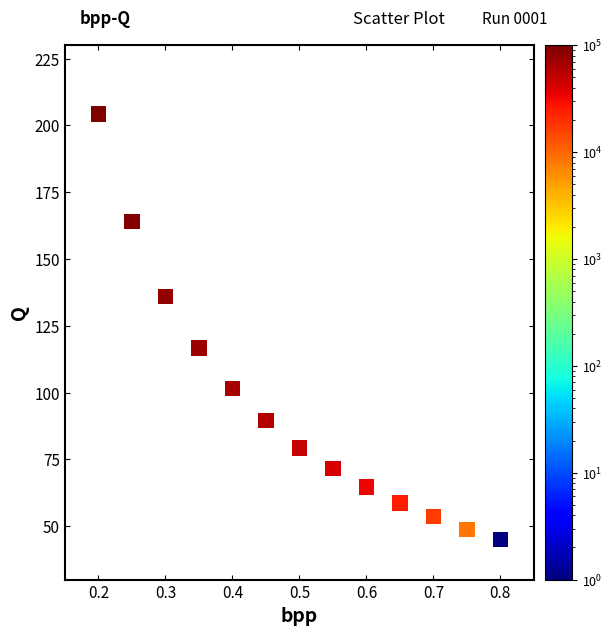

What is the range of Y values (max minus min)?

159.4